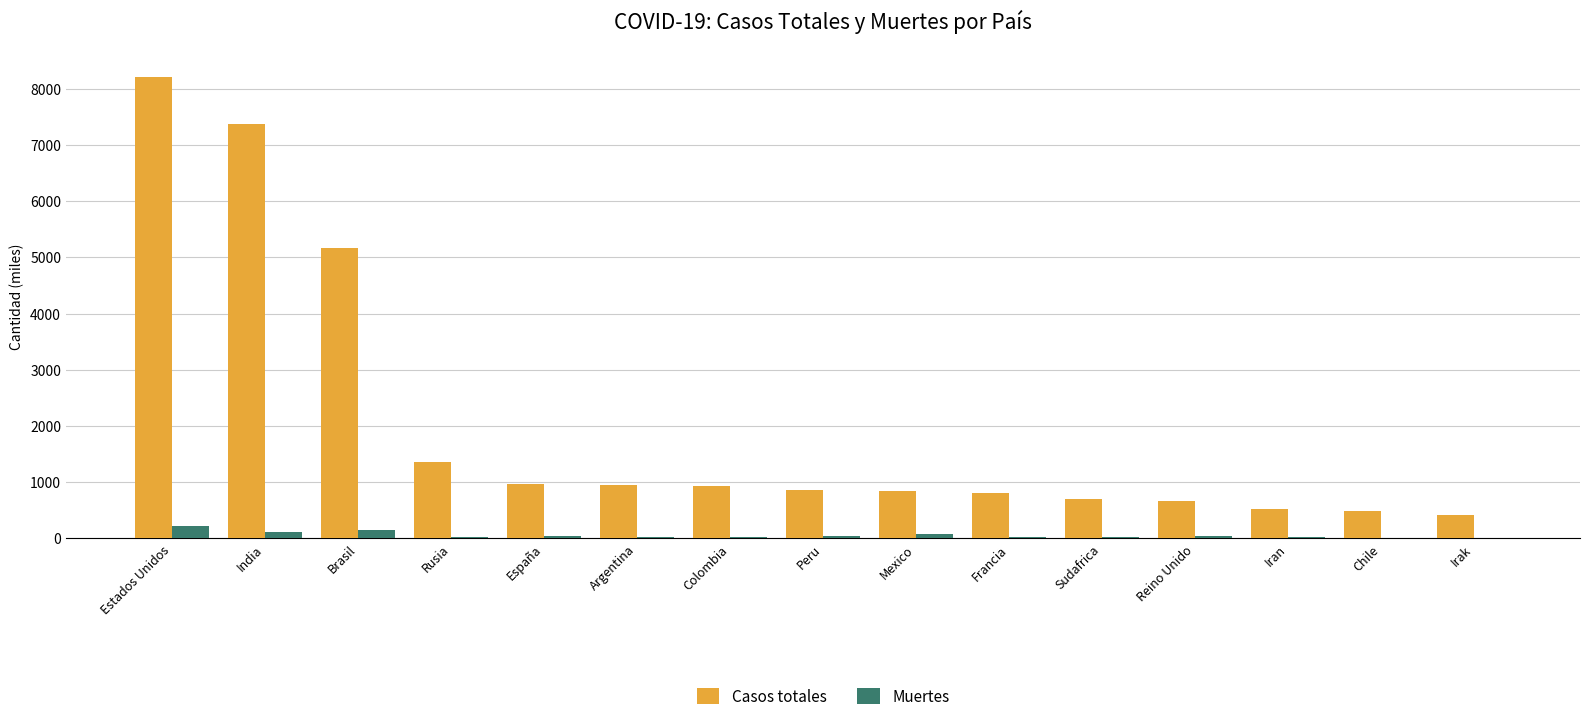

Between Peru and Iran, which series saw the biggest shift?

Casos totales